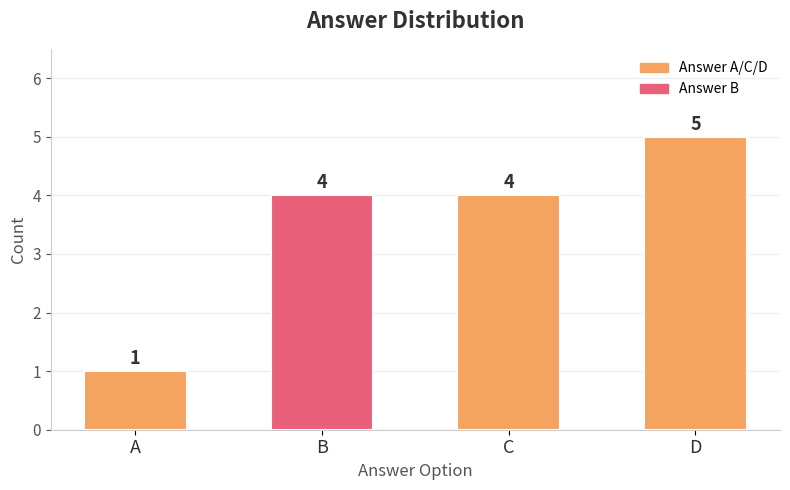

What is the ratio of the value at C to the value at D?

0.8